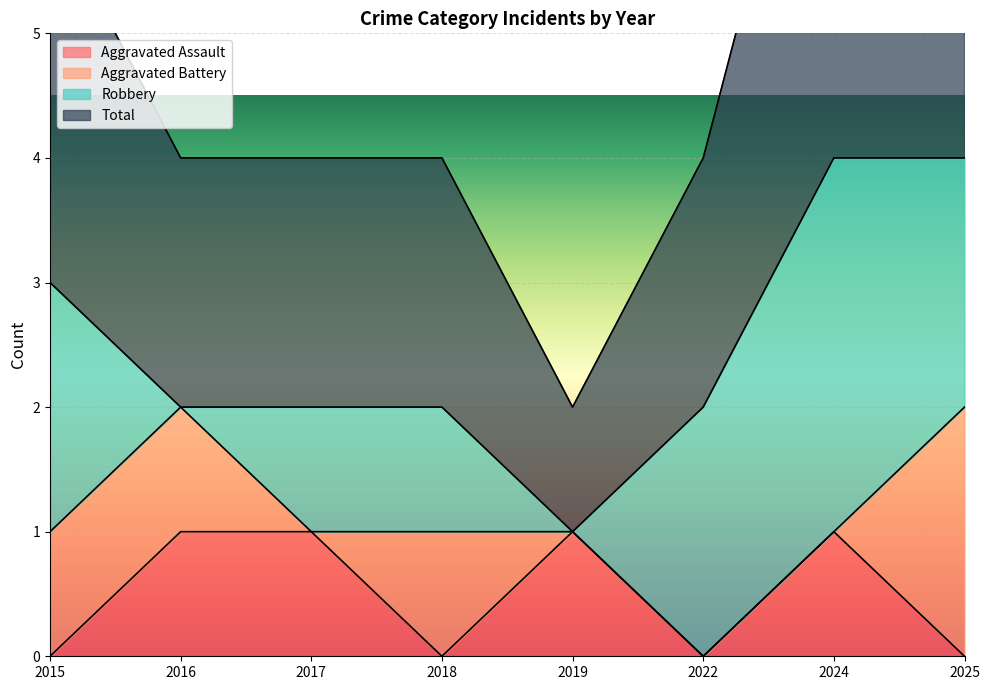

Where is the first local minimum for Total?

2019